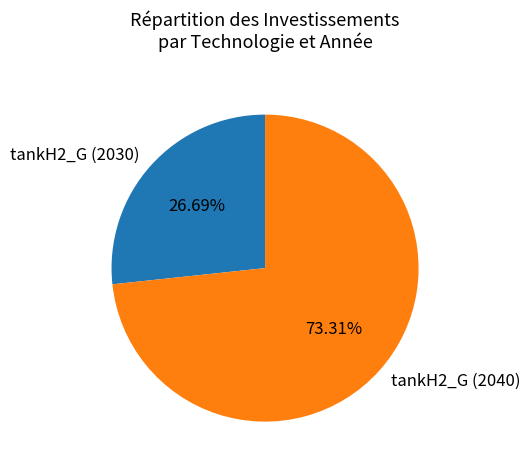

To the nearest percent, what is the difference between the tankH2_G (2040) and tankH2_G (2030) slice percentages?

47%